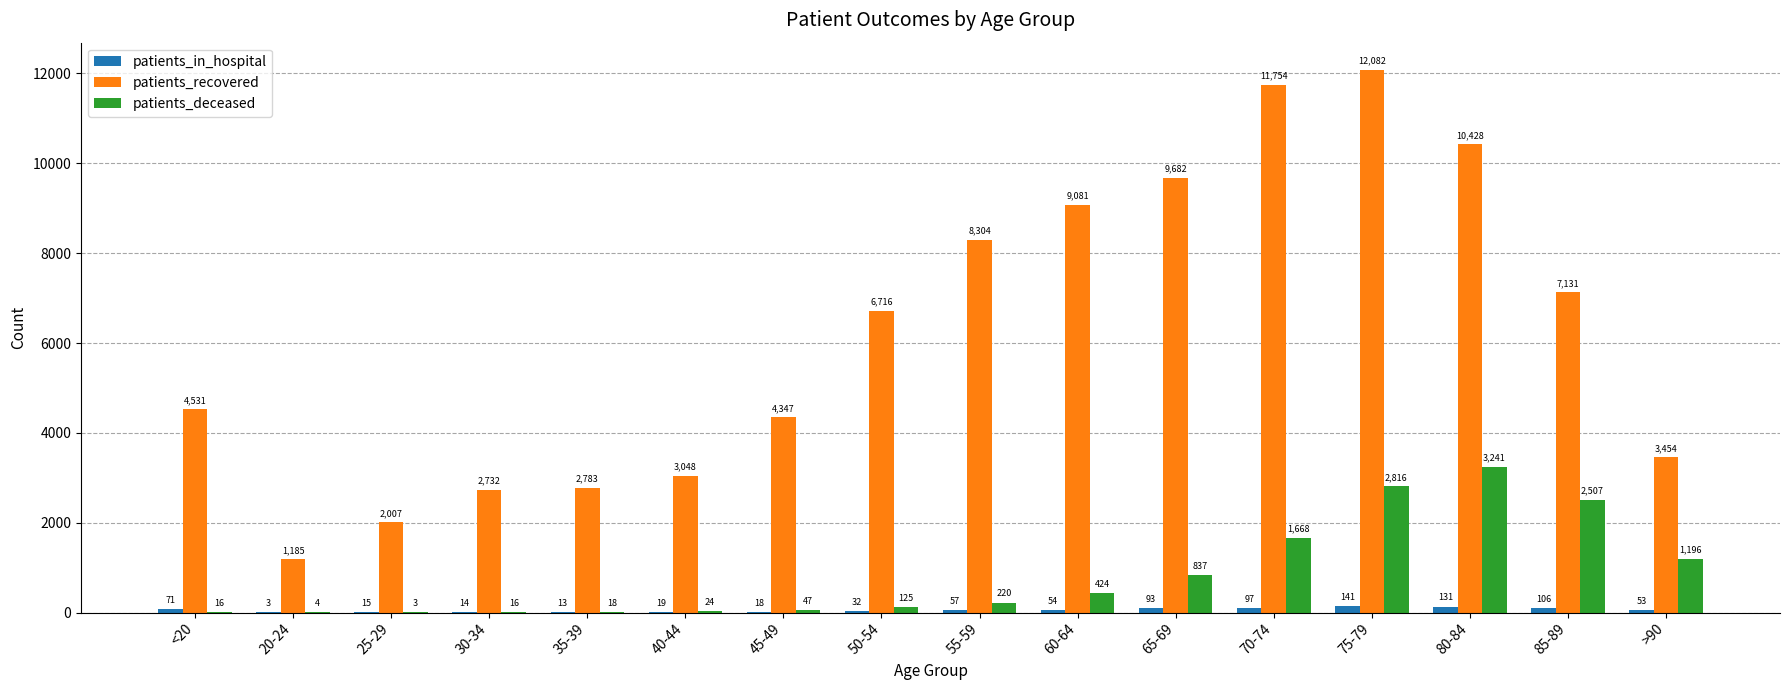

Reading left to right, list all the values displayed in this chart.

patients_in_hospital: 71	3	15	14	13	19	18	32	57	54	93	97	141	131	106	53
patients_recovered: 4531	1185	2007	2732	2783	3048	4347	6716	8304	9081	9682	11754	12082	10428	7131	3454
patients_deceased: 16	4	3	16	18	24	47	125	220	424	837	1668	2816	3241	2507	1196